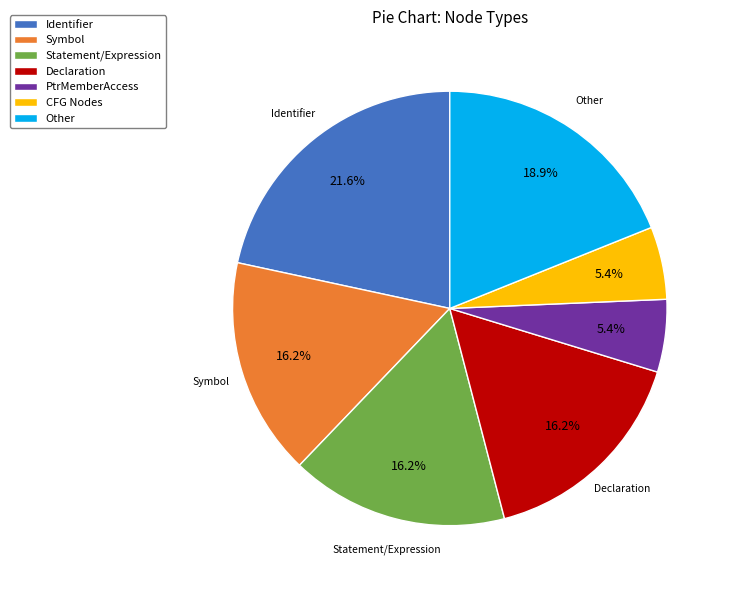

Approximately how many times larger is the value at Statement/Expression compared to Symbol?

1.0